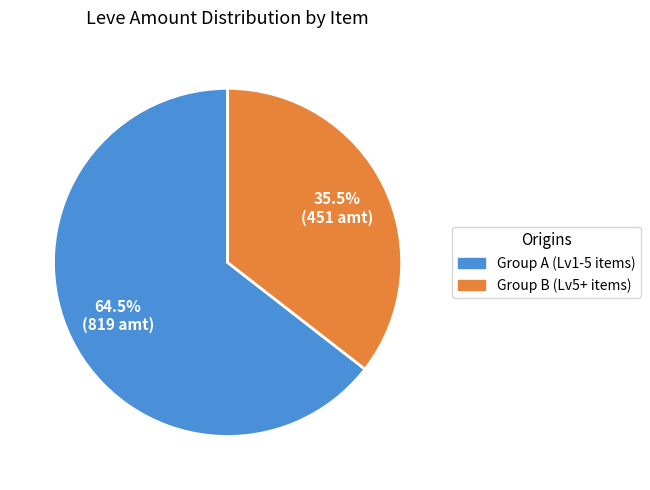

Does any single category account for the majority?

Yes